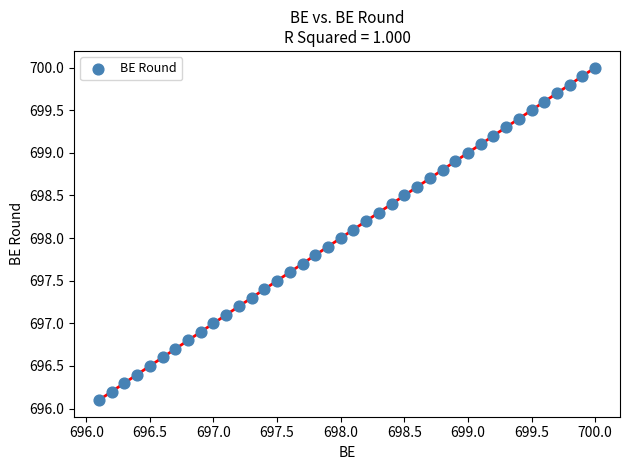

What is the range of X values (max minus min)?

3.9